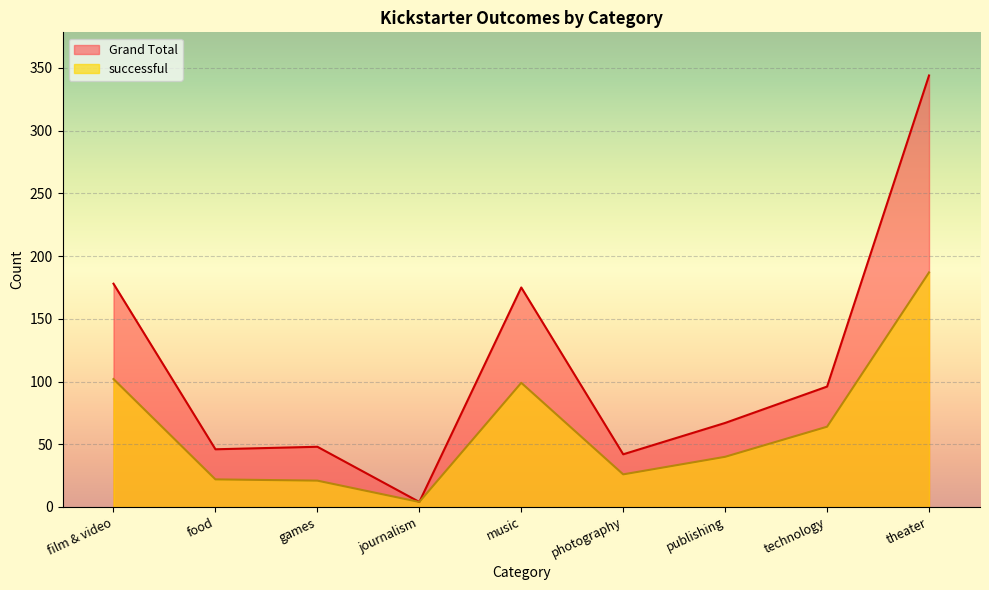

How many categories are shown in the chart?

9